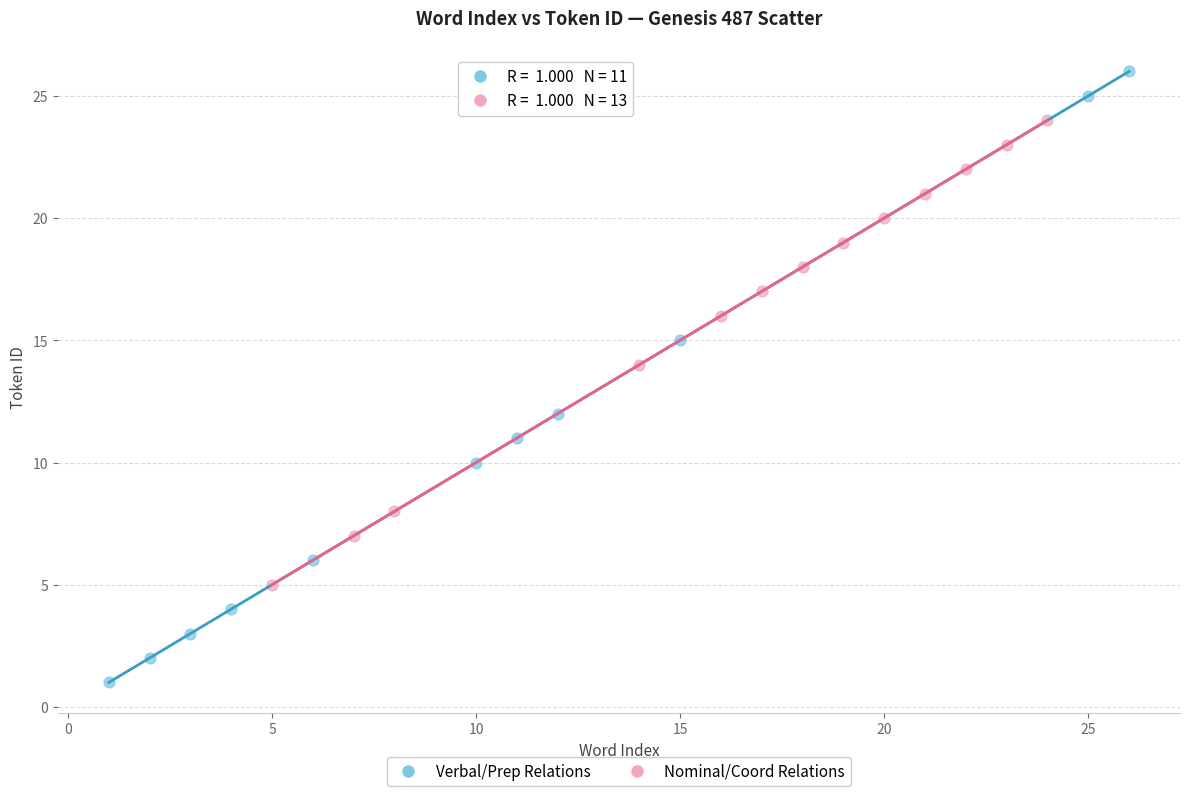

Which series reaches the minimum Y coordinate?

Verbal/Prep Relations